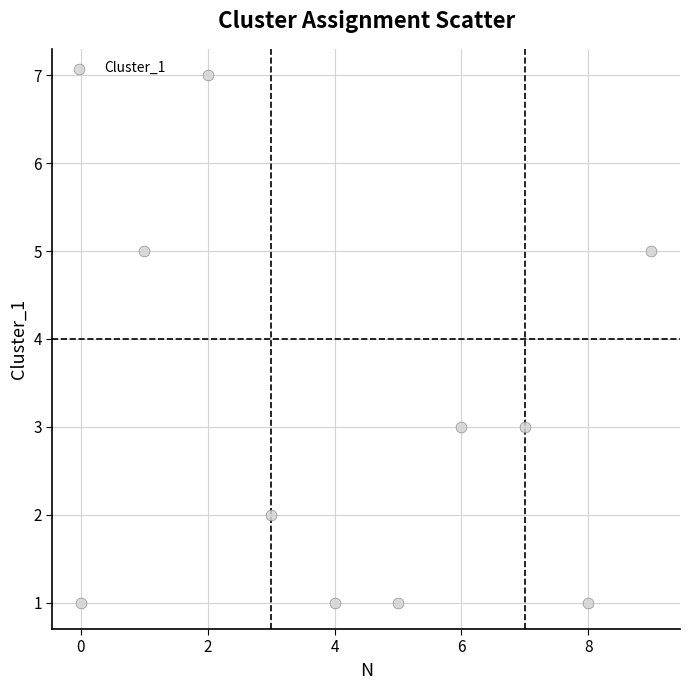

What is the average Y value?

3